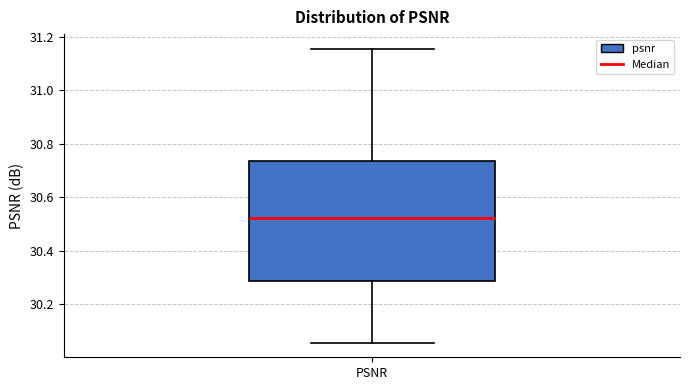

Read this box plot against the y-axis: the position of the median line, the range covered by the box, and the ends of both whiskers. The values are not printed on the chart, so give them approximately, as read against the axis.

median 30.52, box 30.28 to 30.74, whiskers 30.06 to 31.16